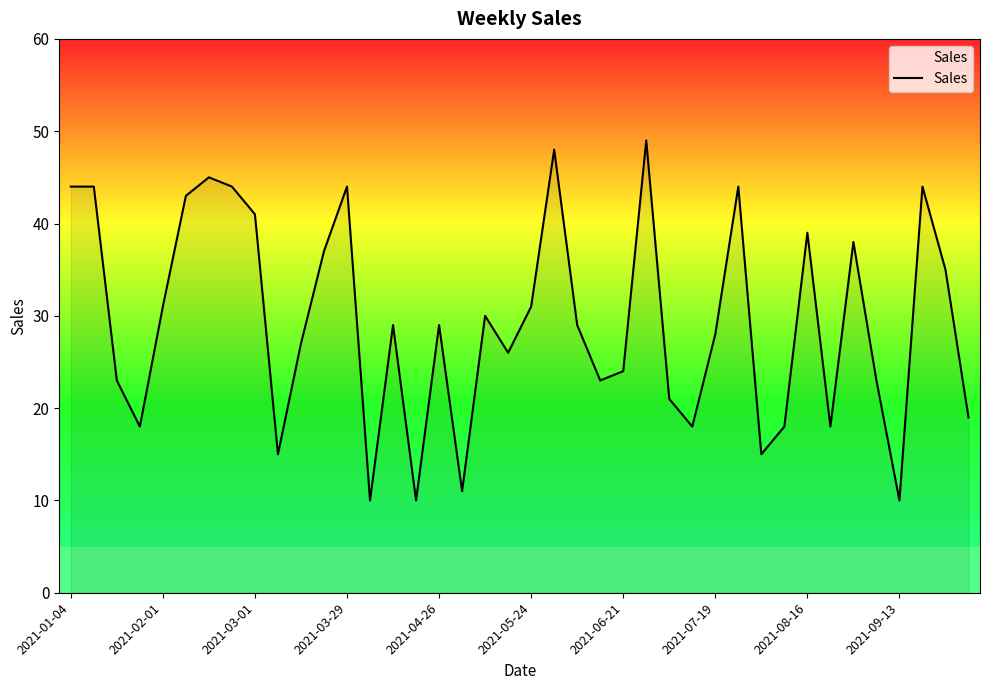

What is the difference between the maximum and minimum values?

39